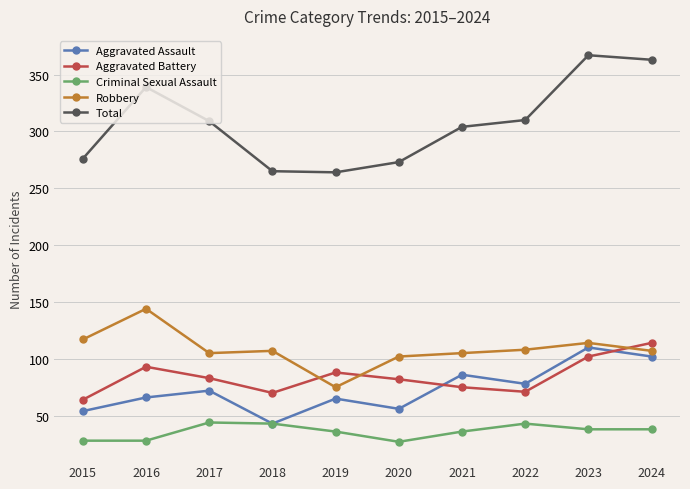

What is the spread (max minus min) of values at 2024?

325